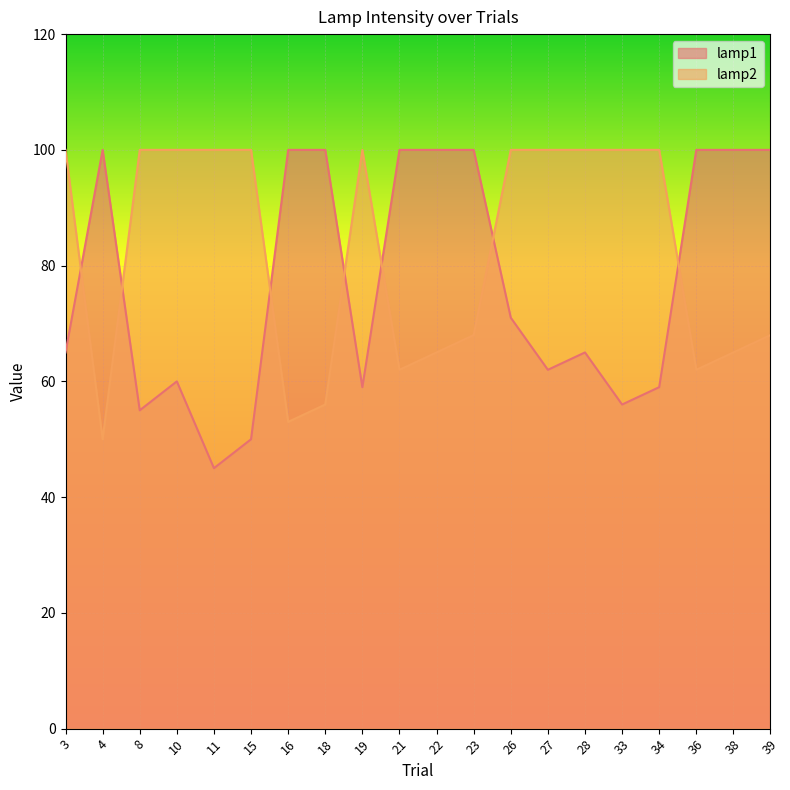

How many values in the lamp1 series are below 71?

10